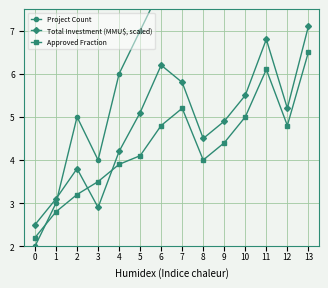

Is the value of Total Investment (MMU$, scaled) at 1 greater than the value of Project Count at 12?

No